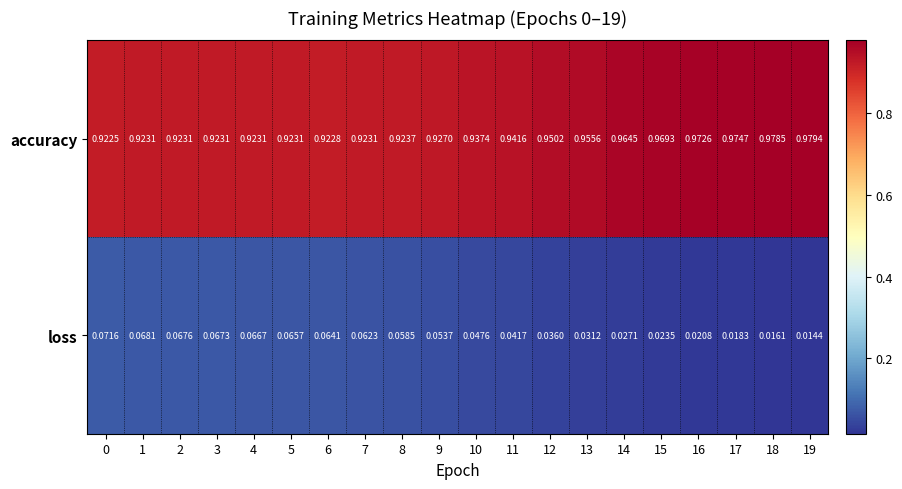

Rank the series at 2 from lowest to highest value.

loss, accuracy